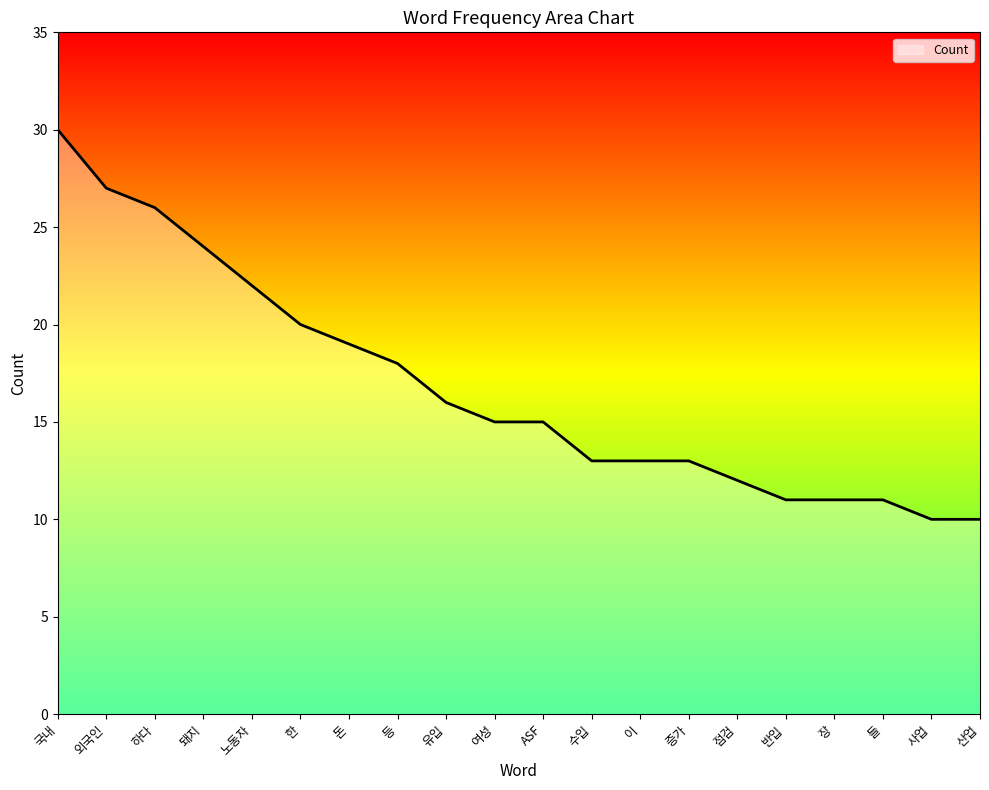

How many lines are shown in the chart?

1